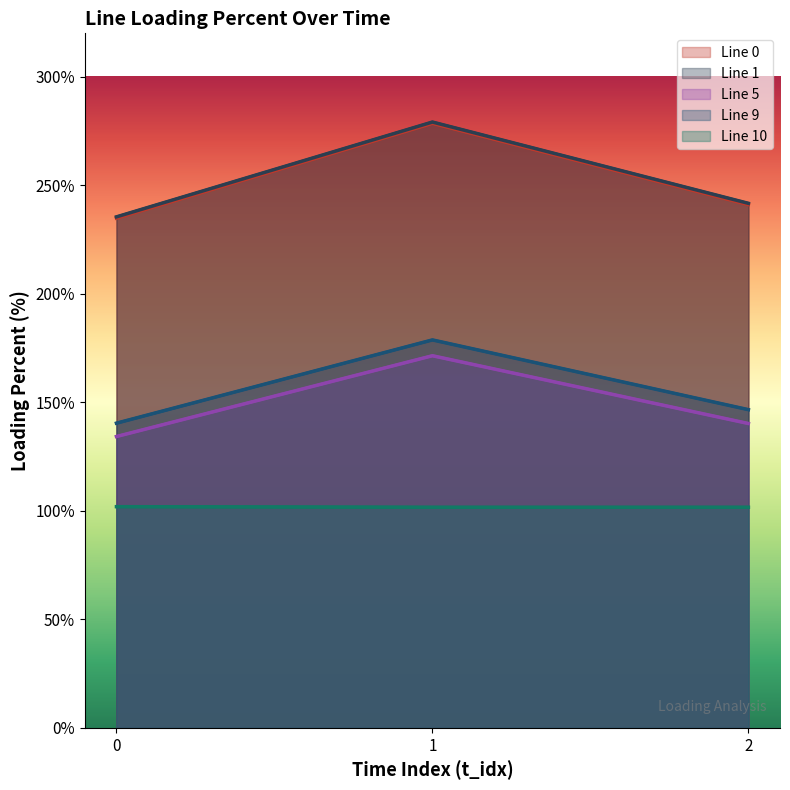

The Line 0 series shows 70.4 at 0. True or false?

False